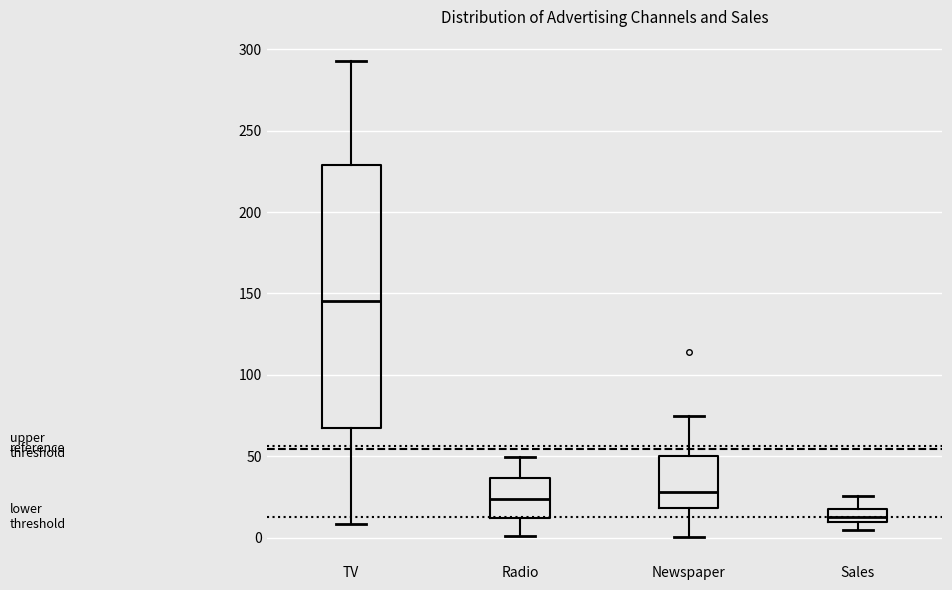

Reading left to right, transcribe this box plot: for each box, give where its median line is, the range the box spans, and where its two whiskers end, as read against the y-axis. The values are not printed on the chart, so give them approximately, as read against the axis.

TV: median 145, box 65 to 230, whiskers 10 to 295
Radio: median 25, box 10 to 35, whiskers 0 to 50
Newspaper: median 30, box 20 to 50, whiskers 0 to 75
Sales: median 15, box 10 to 20, whiskers 5 to 25